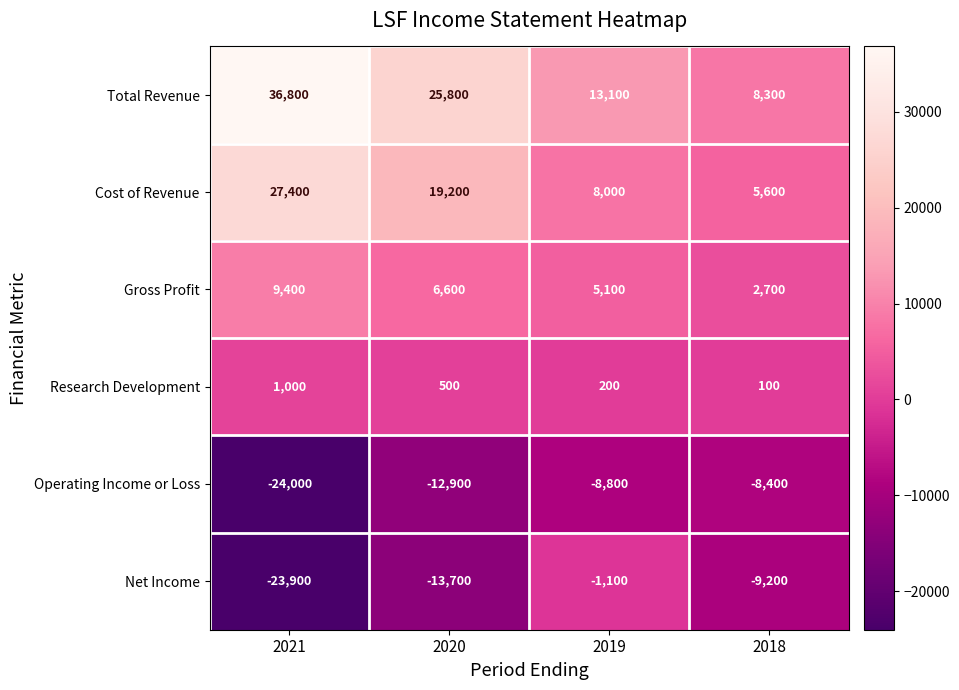

What value does the Net Income series have at 2020?

-13700